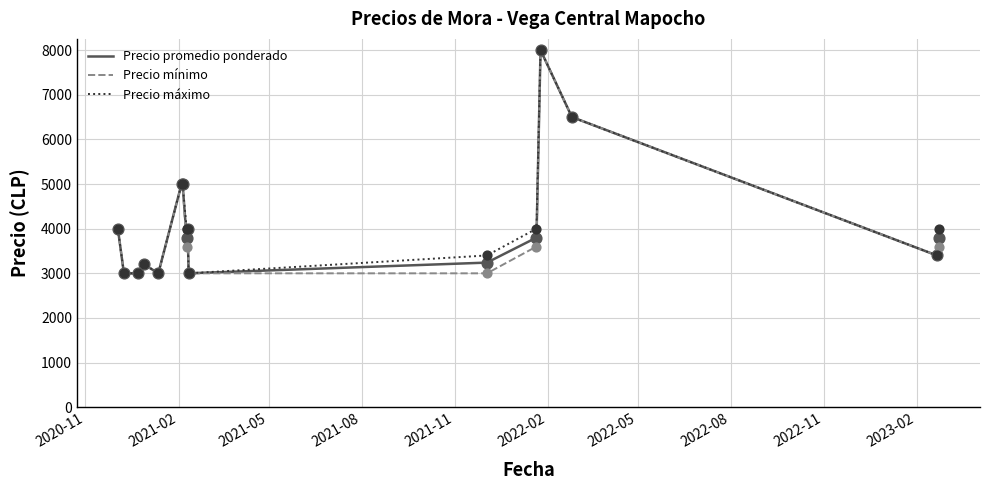

What is the lowest value of the Precio promedio ponderado series?

3000